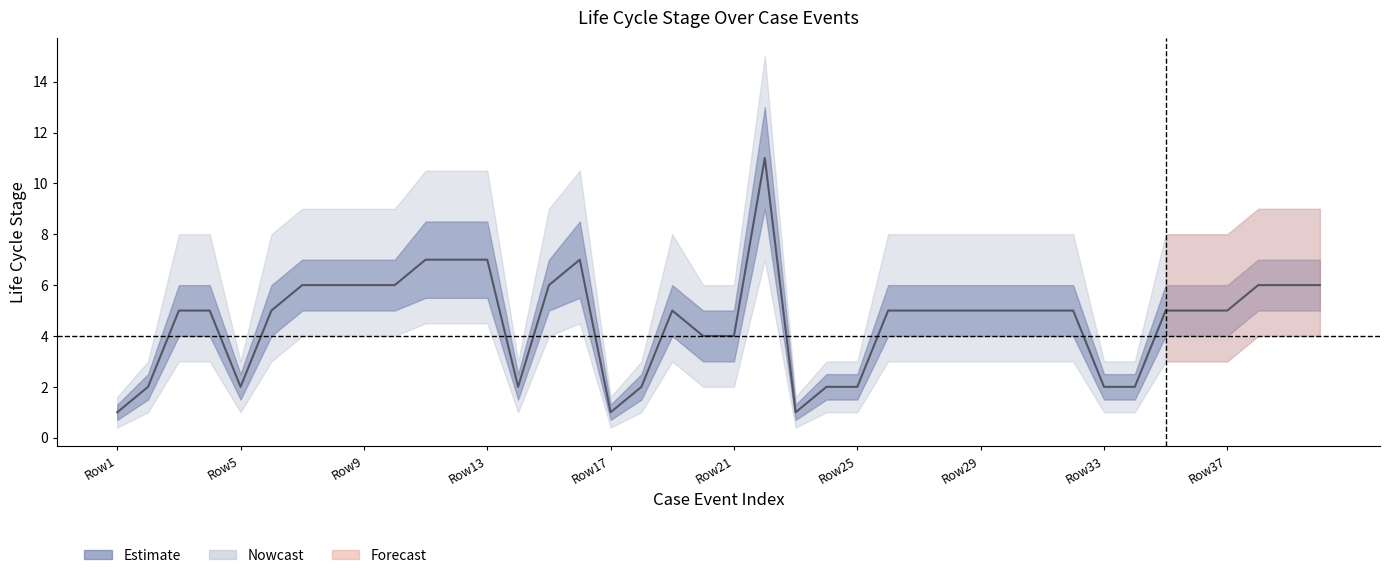

List the series in order of their peak value, lowest first.

outer_lower, stage_lower, stage_1, stage_upper, outer_upper